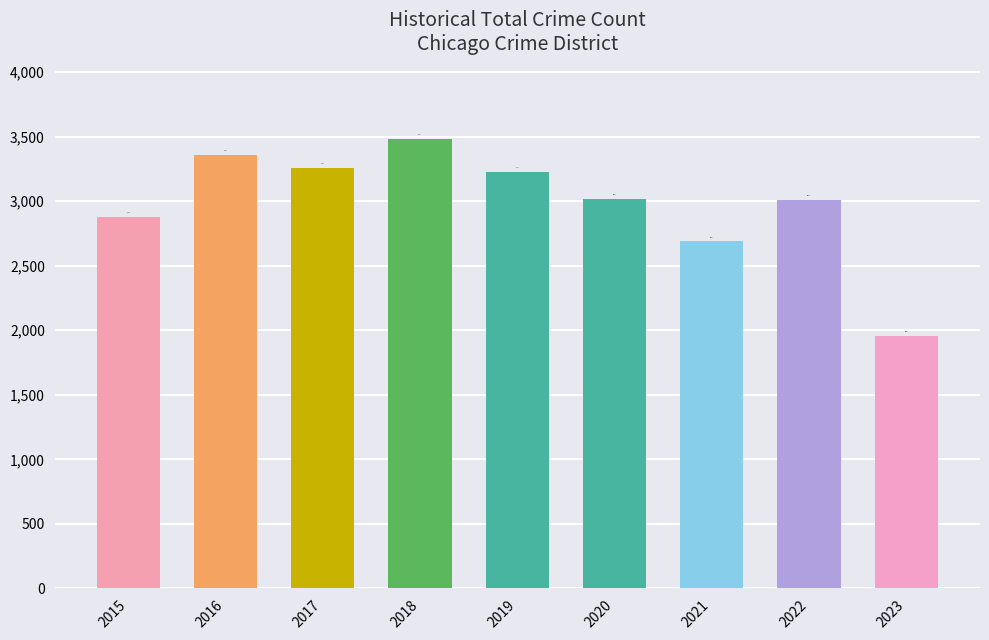

The chart shows a value of 3361 at 2016. True or false?

True